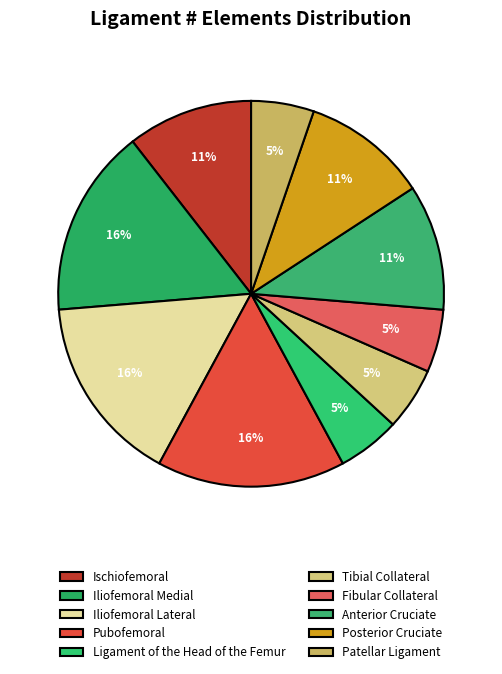

True or false: Anterior Cruciate accounts for 1% of the total.

False